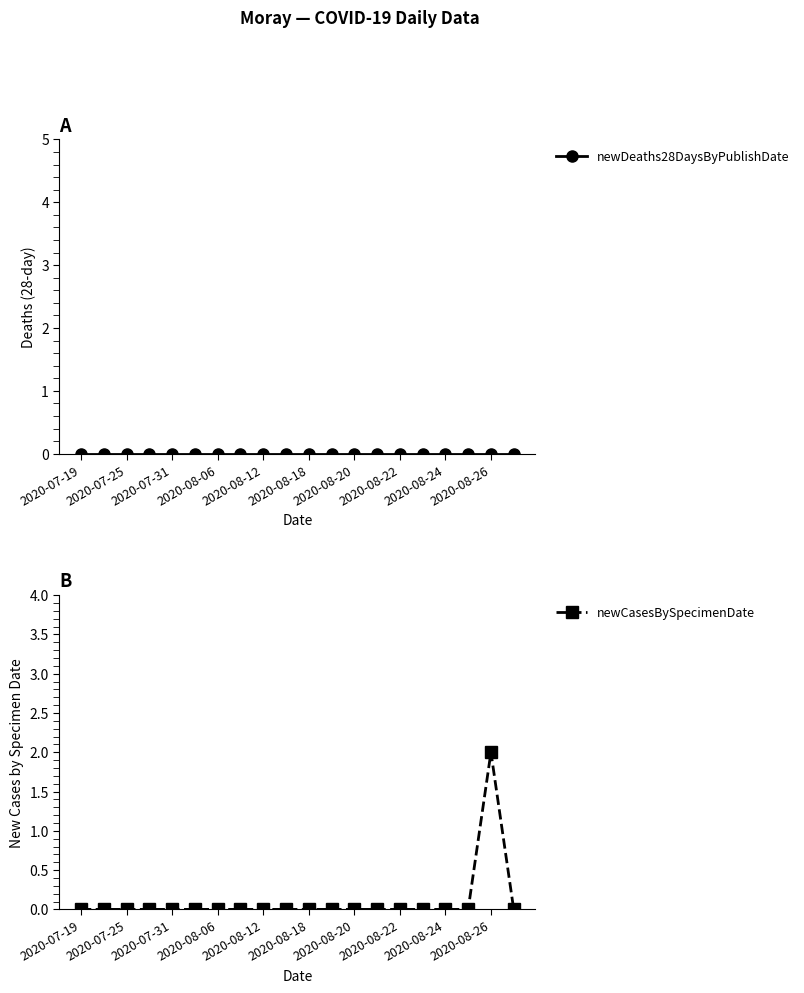

True or false: newCasesBySpecimenDate has a value of 1 at 2020-08-18.

False